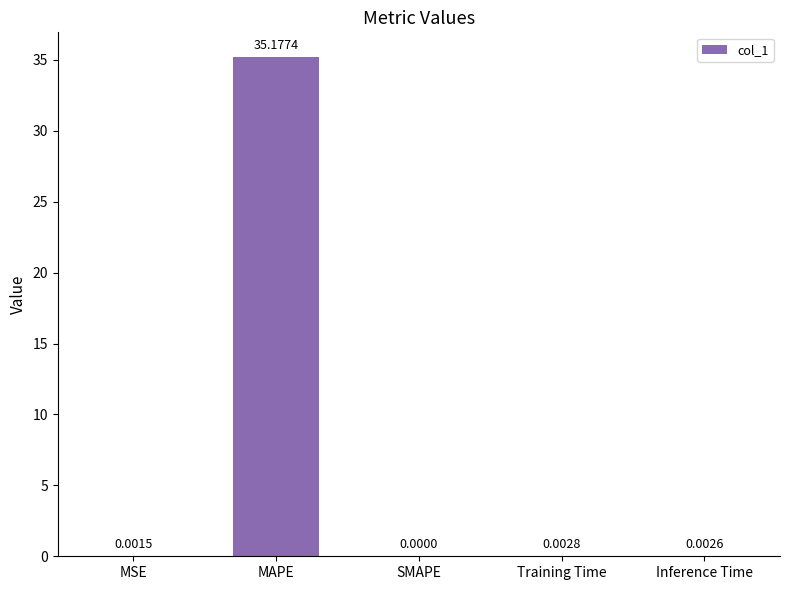

Which has a higher value, Inference Time or Training Time?

Training Time